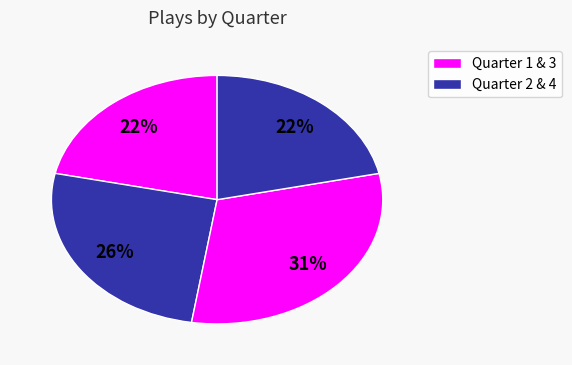

How many slices are in this pie chart?

4